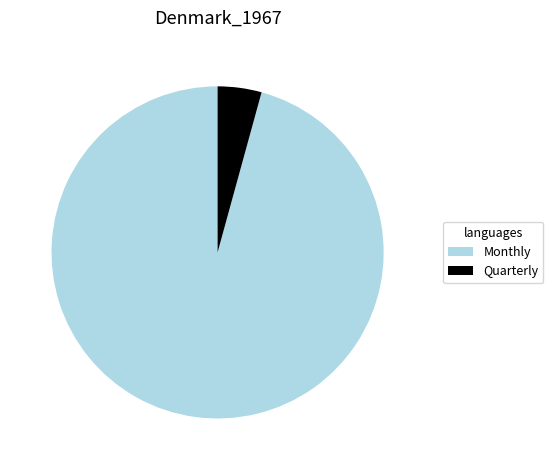

Which category has the biggest portion of the pie?

Monthly